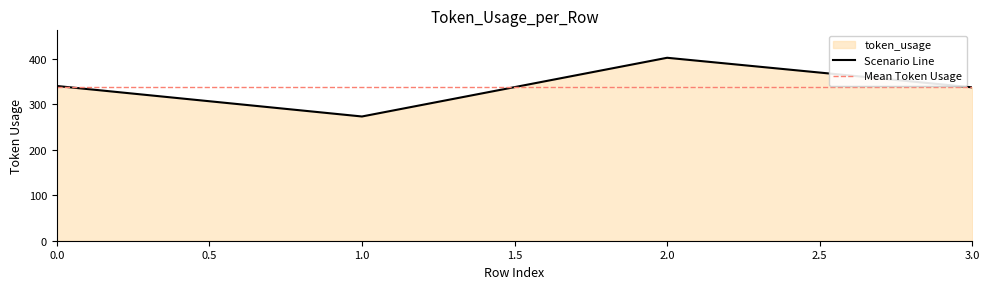

Is it true that the value at 1 is 411?

False